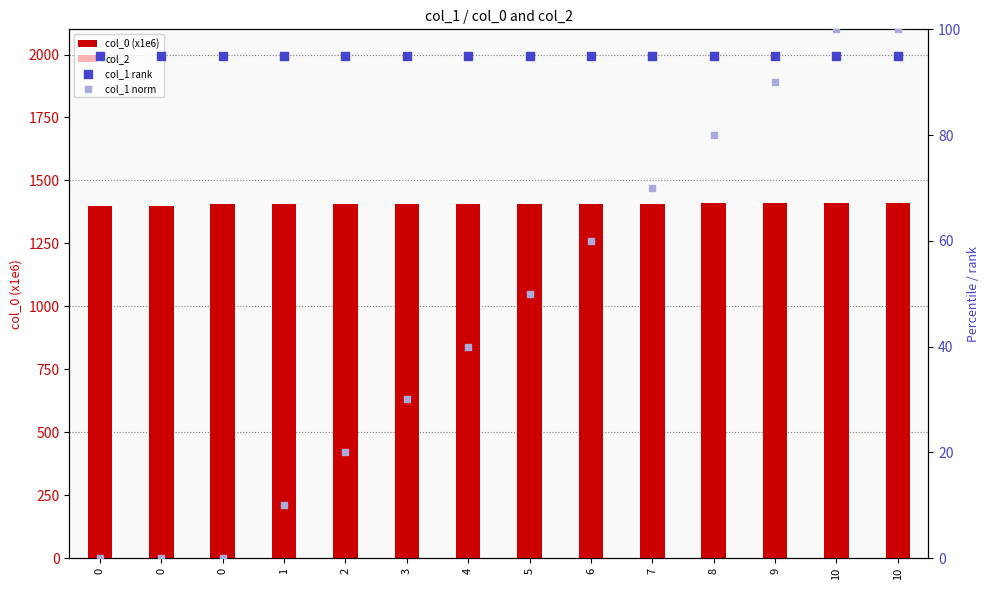

At how many categories does at least one series exceed 427?

14